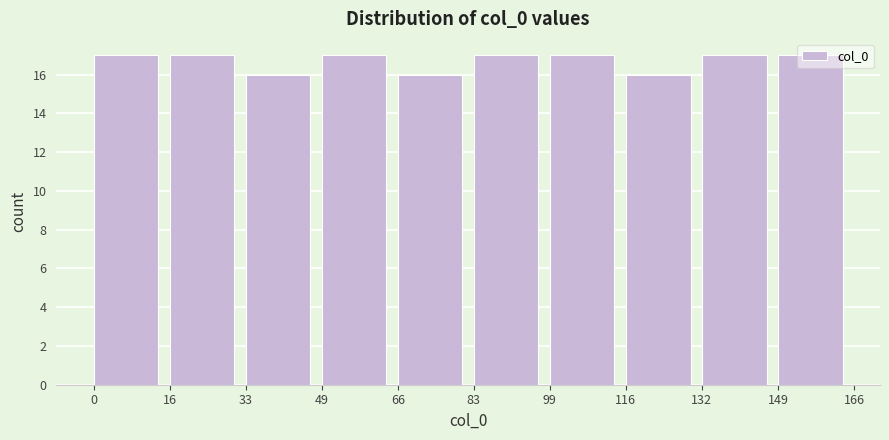

Reading left to right, transcribe this chart: for each bar, give the range it covers on the x-axis and its height. The values are not printed on the chart, so give them approximately, as read against the axis.

0 to 16: 17
16 to 33: 17
33 to 49: 16
49 to 66: 17
66 to 83: 16
83 to 99: 17
99 to 116: 17
116 to 132: 16
132 to 149: 17
149 to 166: 17